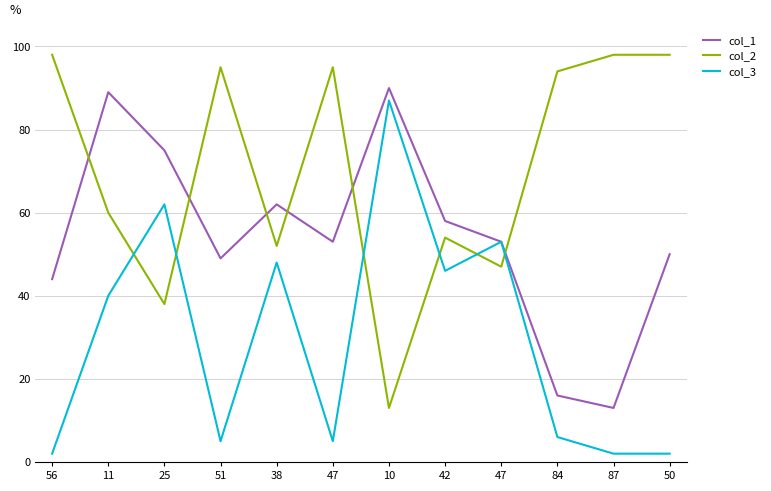

Which label corresponds to the smallest value in the chart?

56